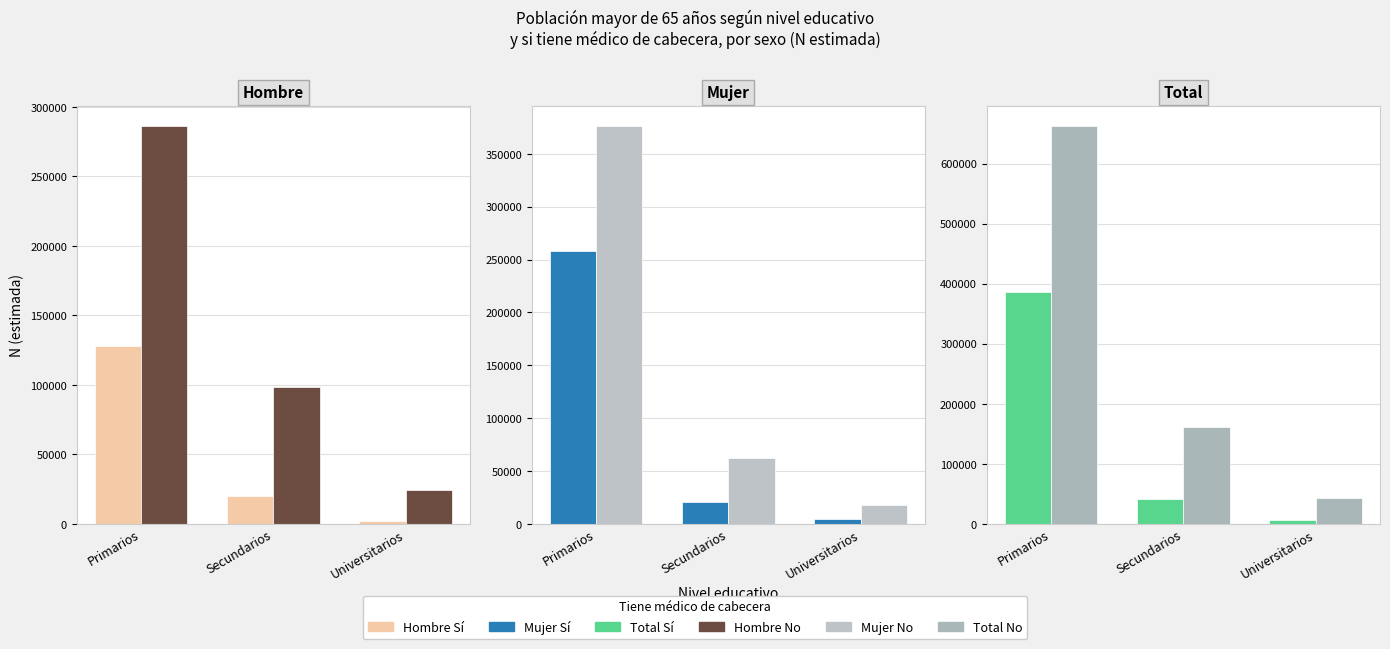

Is the value of Sí (tiene médico) at Secundarios greater than the value of No (tiene médico) at Primarios?

No